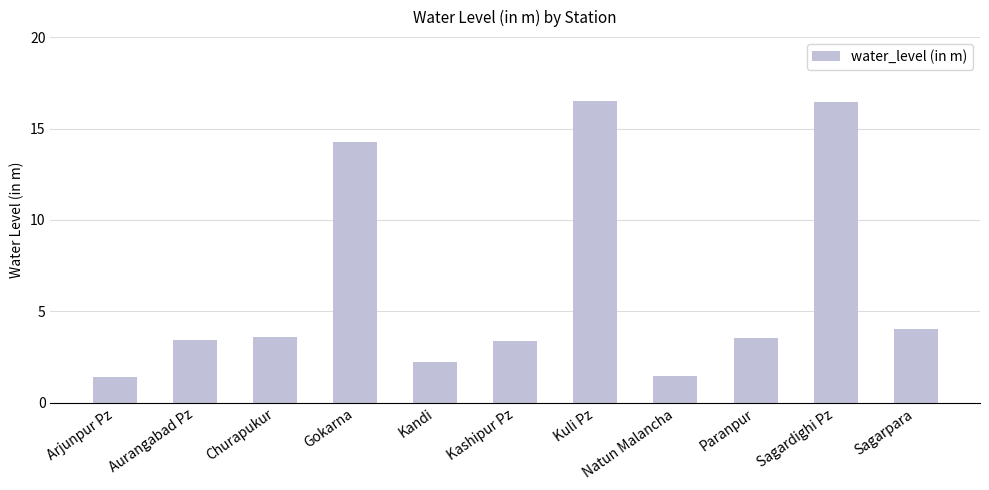

How many distinct data groups are displayed?

1